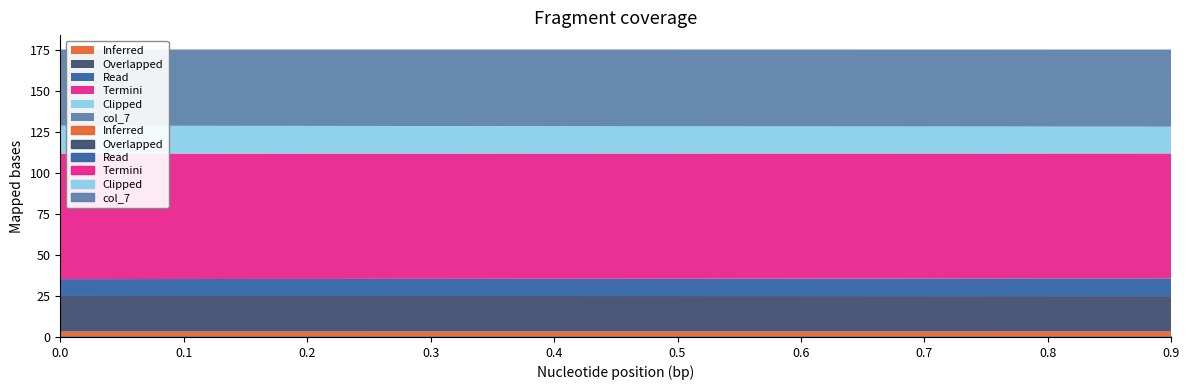

Does the chart have visible grid lines?

No